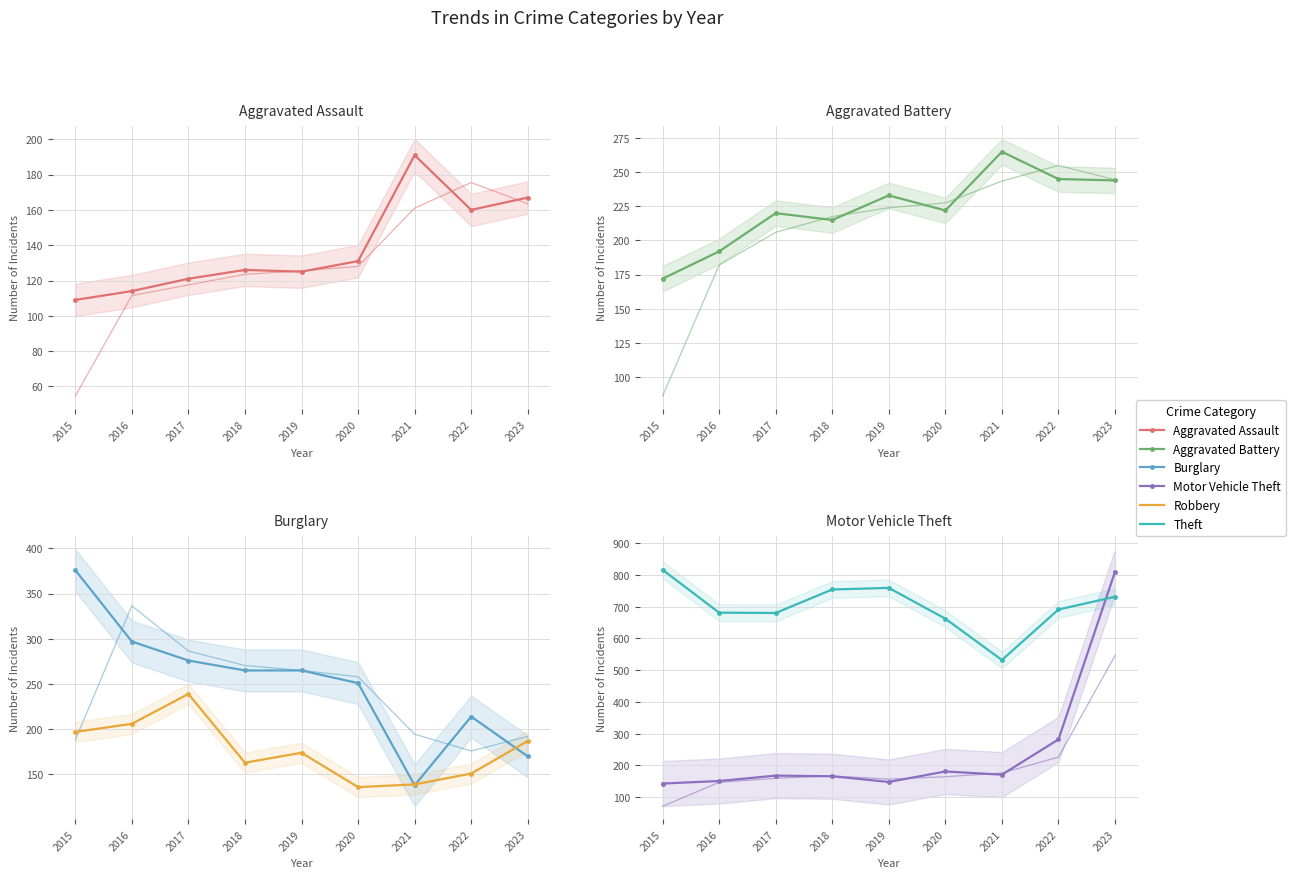

How many values in the Burglary series exceed 265?

3